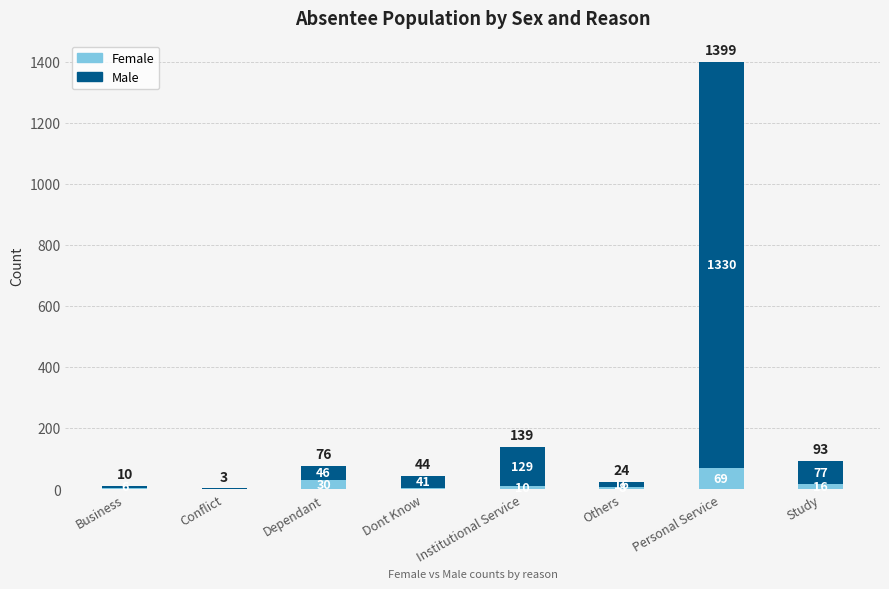

Count the number of categories in the chart.

8